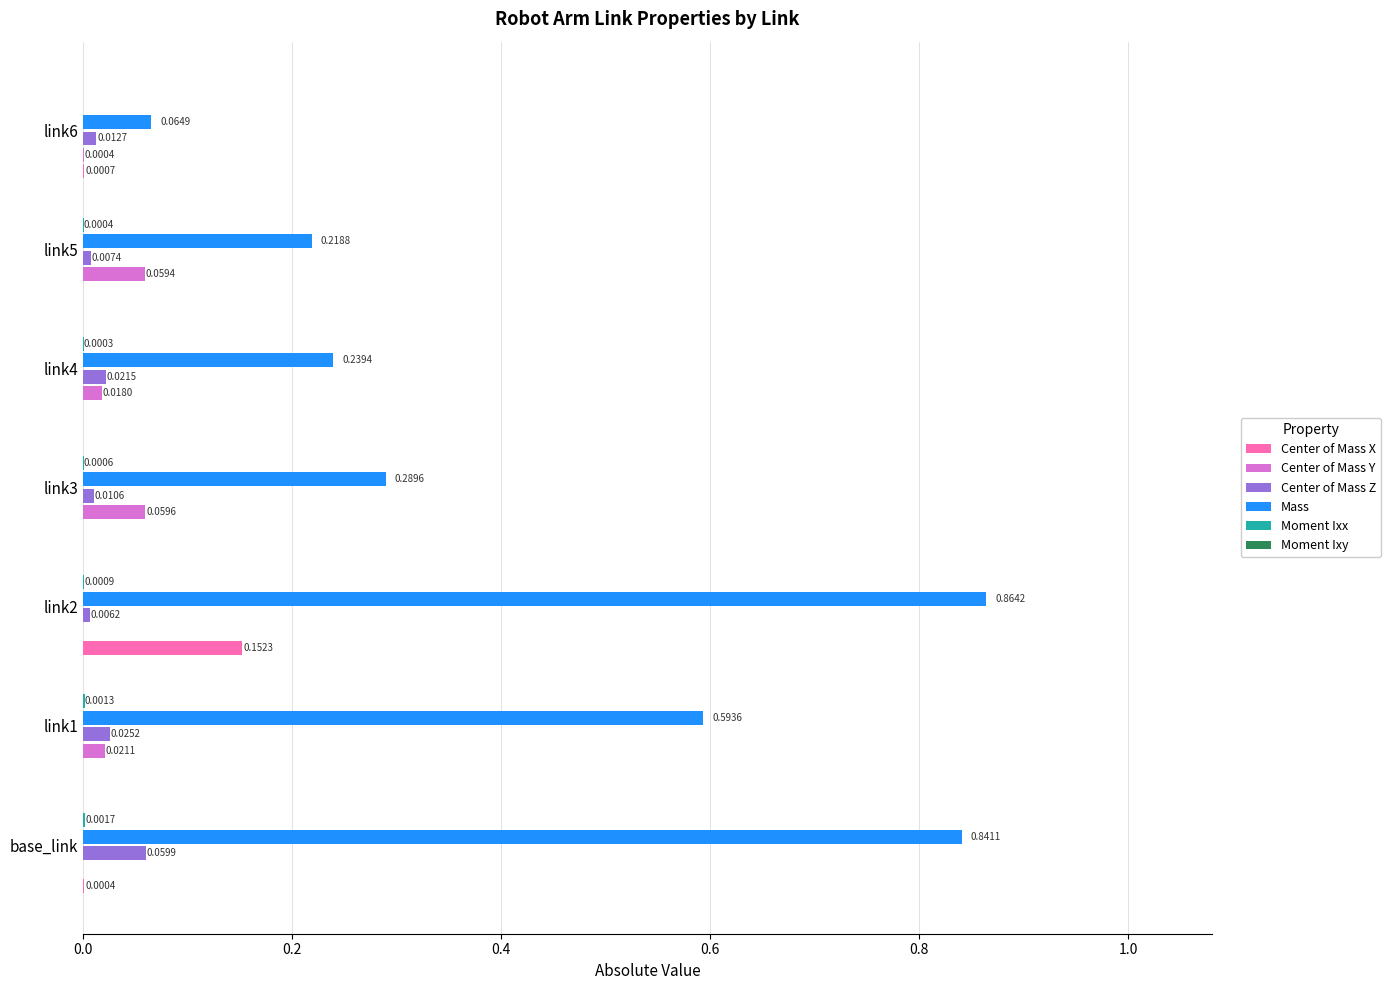

What is the sum of all Mass values?

3.1